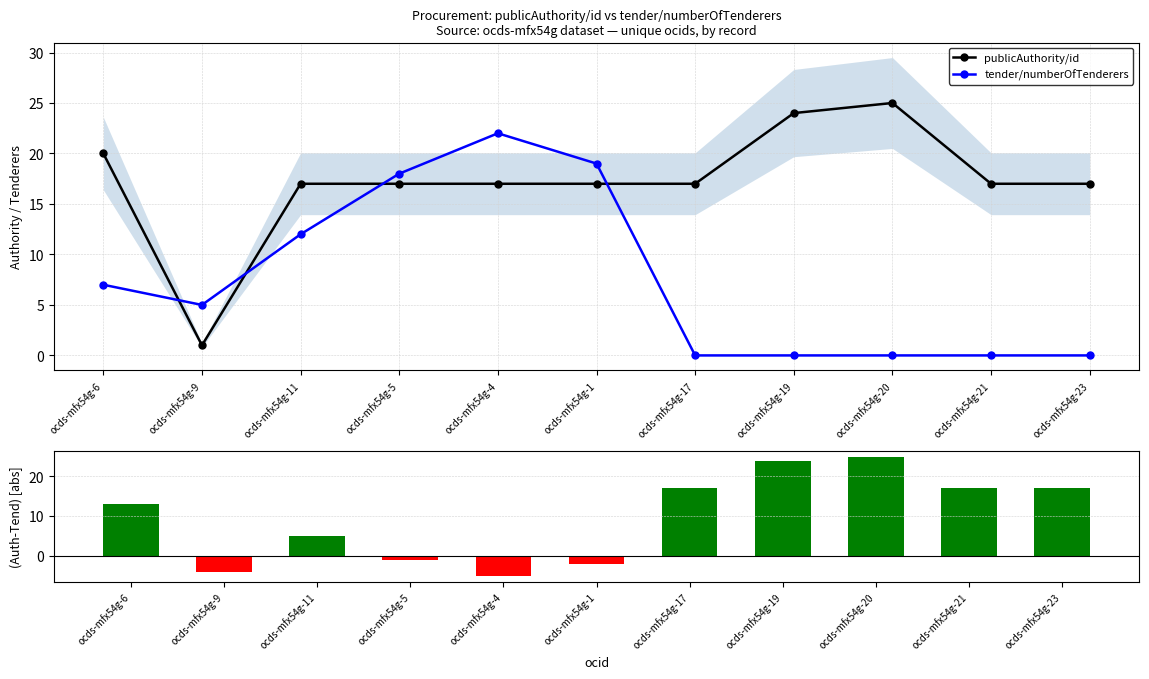

Where is publicAuthority/id nearest to the value 13?

ocds-mfx54g-11